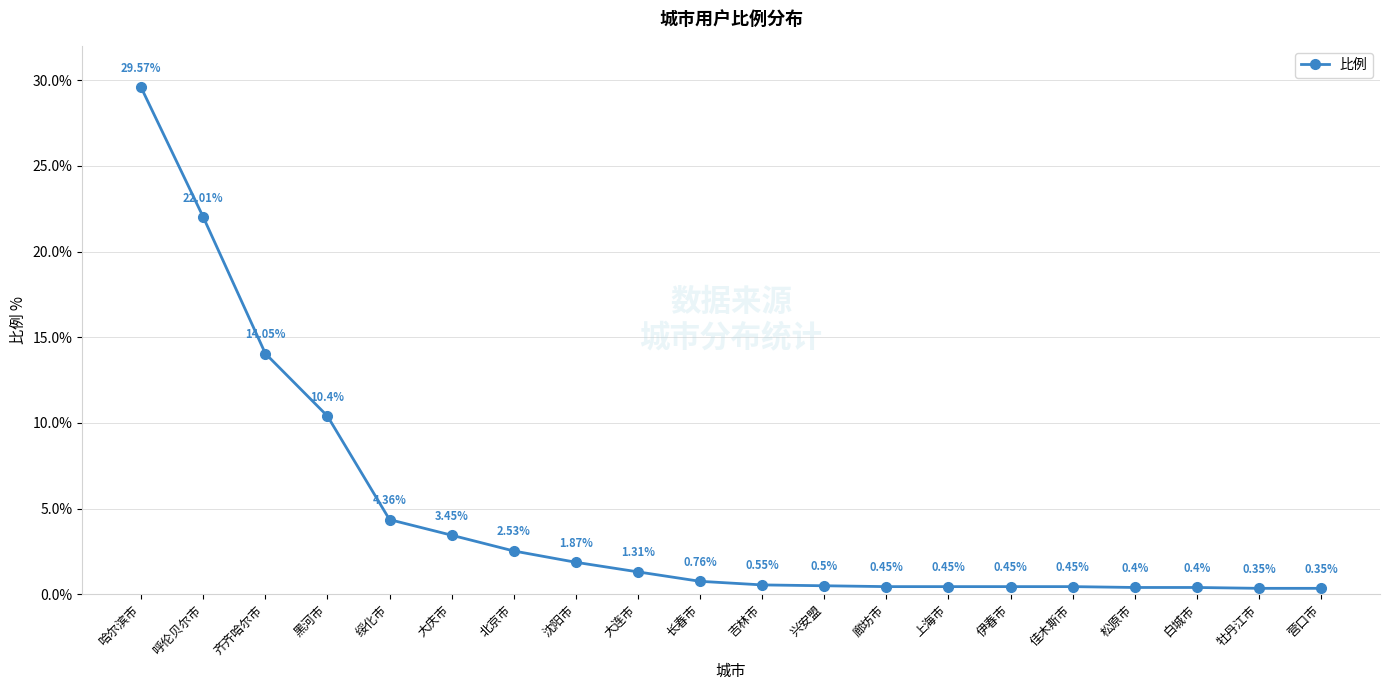

What is the greatest value displayed?

29.6